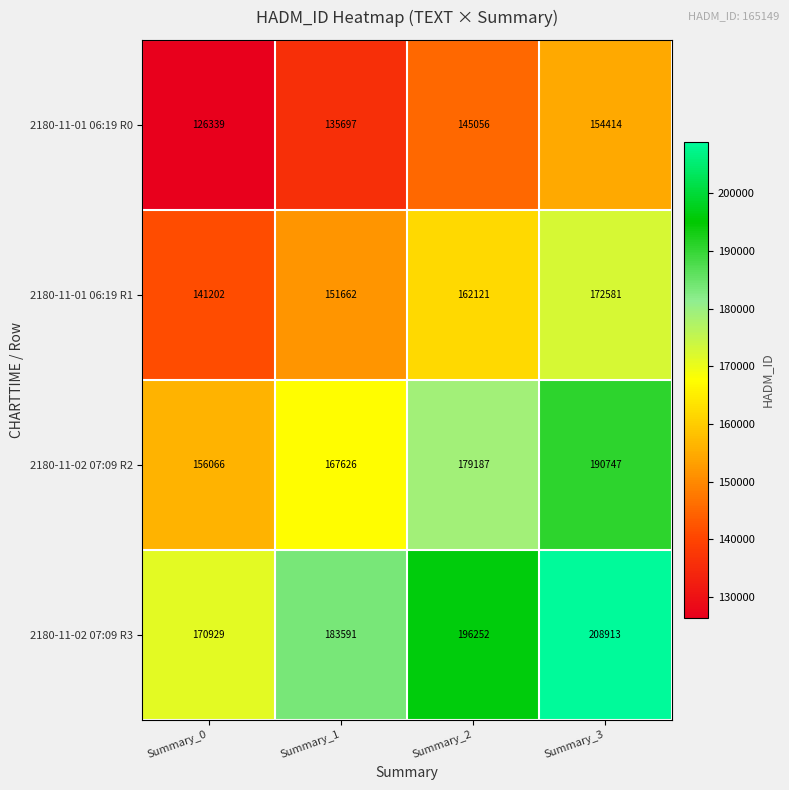

Reading left to right, list all the values displayed in this chart.

2180-11-01 06:19 R0: 126339	135697	145056	154414
2180-11-01 06:19 R1: 141202	151662	162121	172581
2180-11-02 07:09 R2: 156066	167626	179187	190747
2180-11-02 07:09 R3: 170929	183591	196252	208913